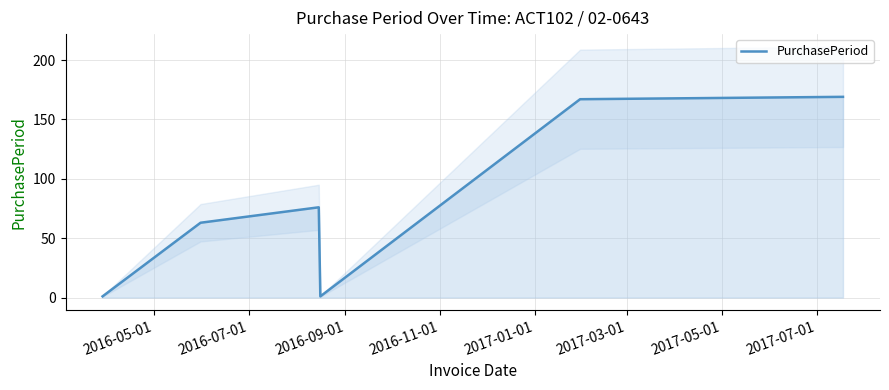

True or false: there are more than 2 points higher than both neighbors.

False